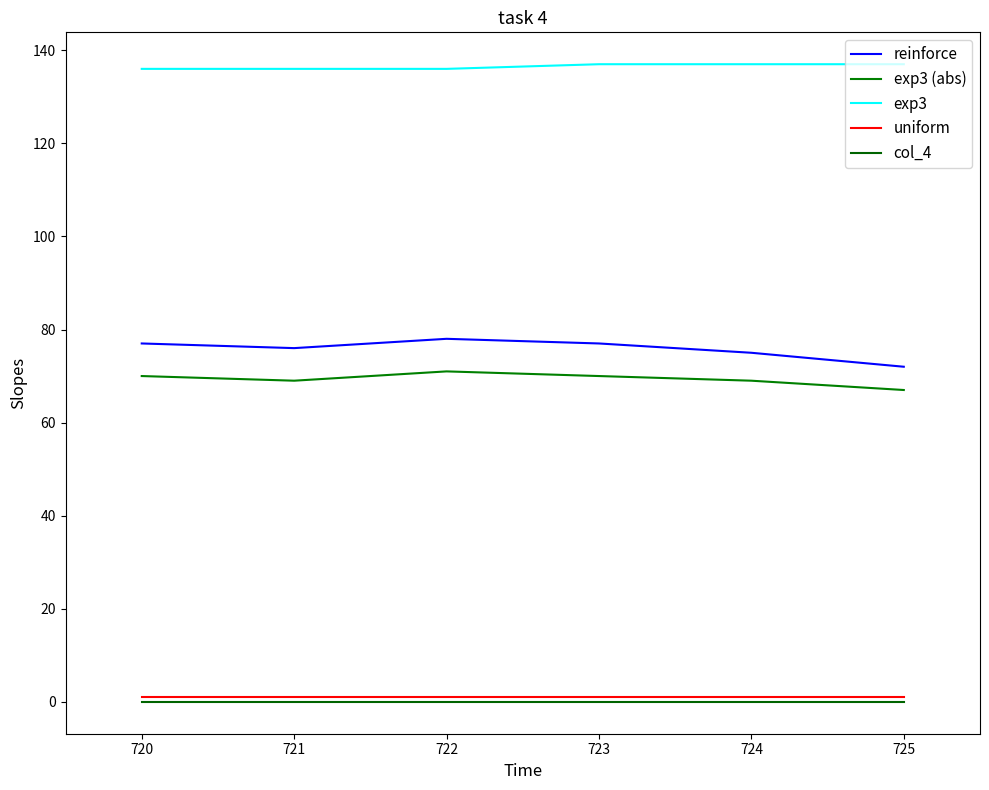

What is the total value across all series at 721?

282